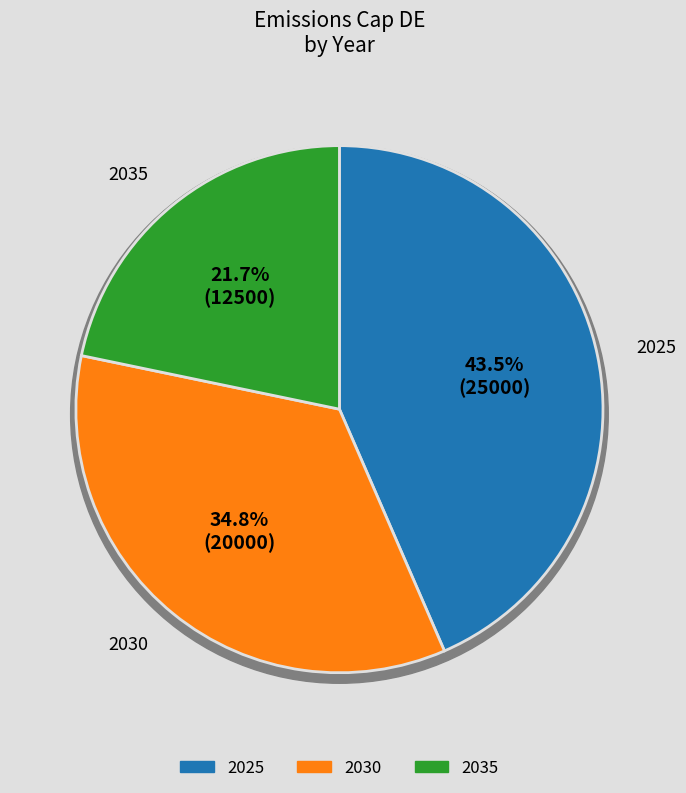

Count the number of slices in the pie.

3